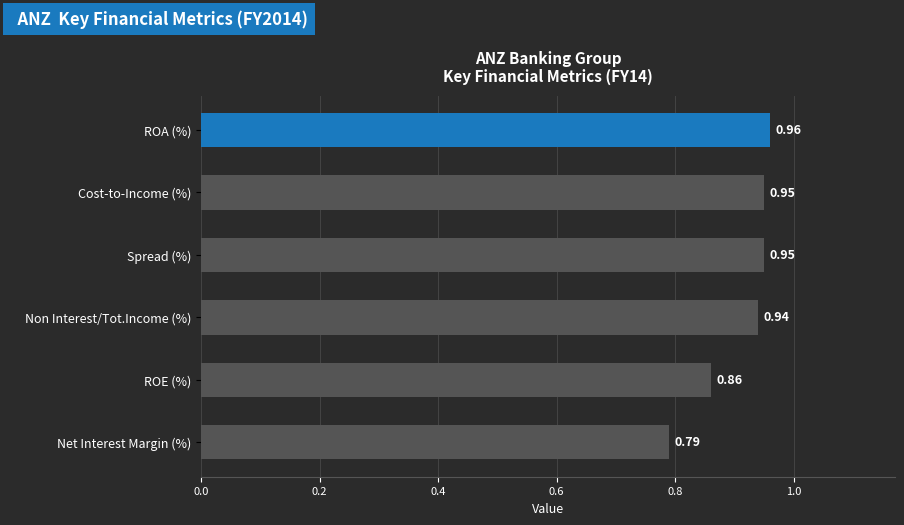

Which label corresponds to the smallest value in the chart?

Net Interest Margin (%)